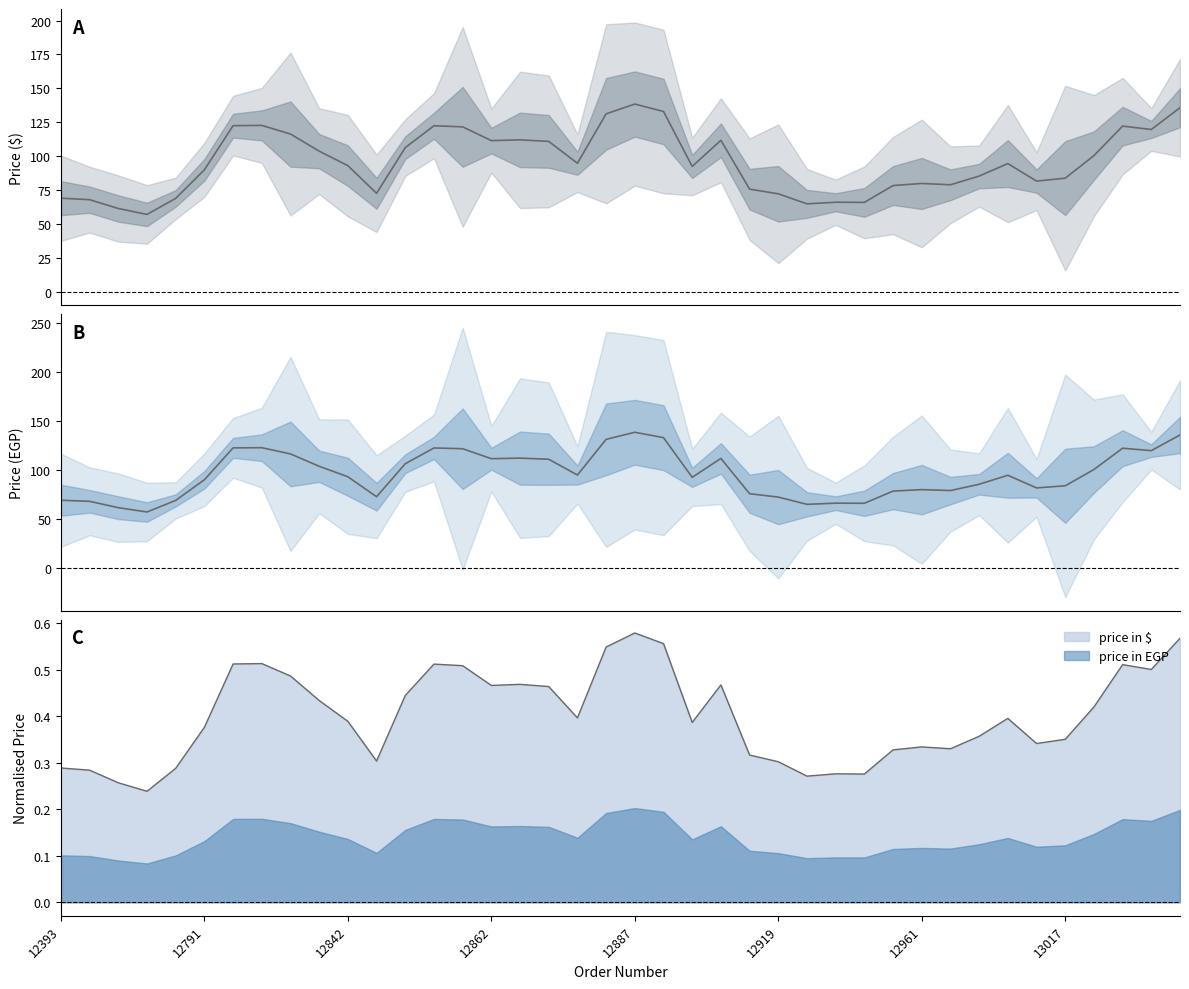

What is the total value across all series at 21?

265.9